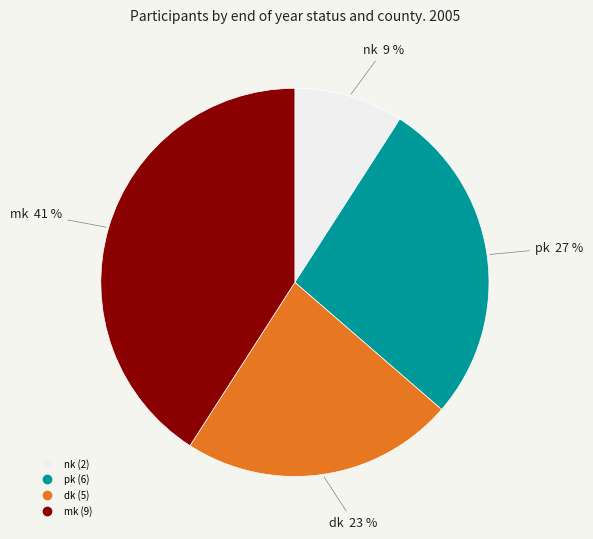

What is the ratio of the value at mk to the value at dk?

1.8